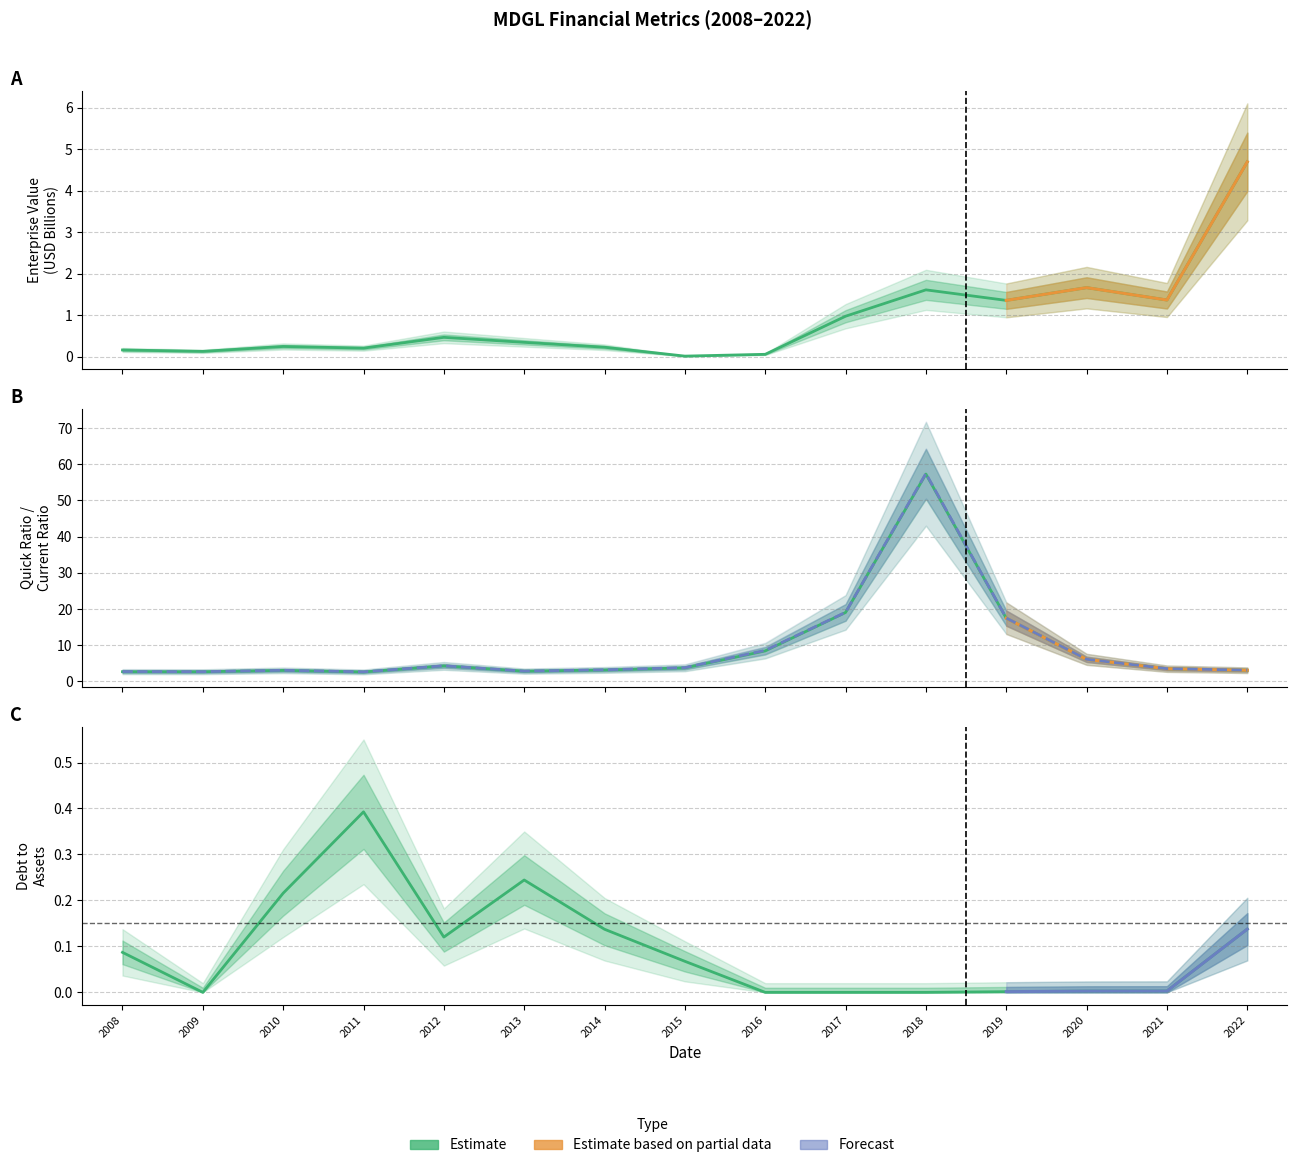

What is the maximum value for debtToAssets?

0.4